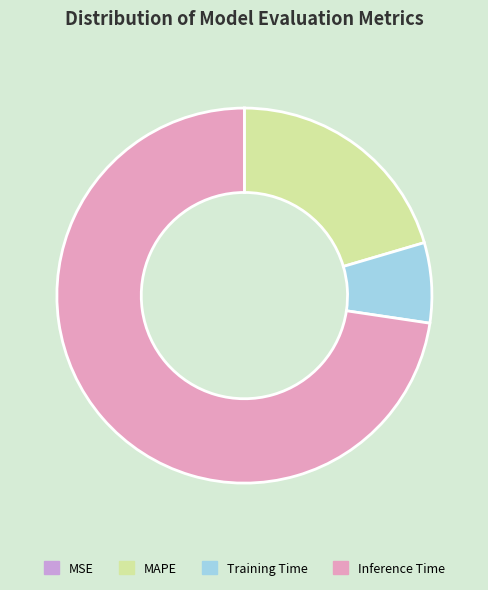

Does Inference Time account for over 50% of the chart?

Yes